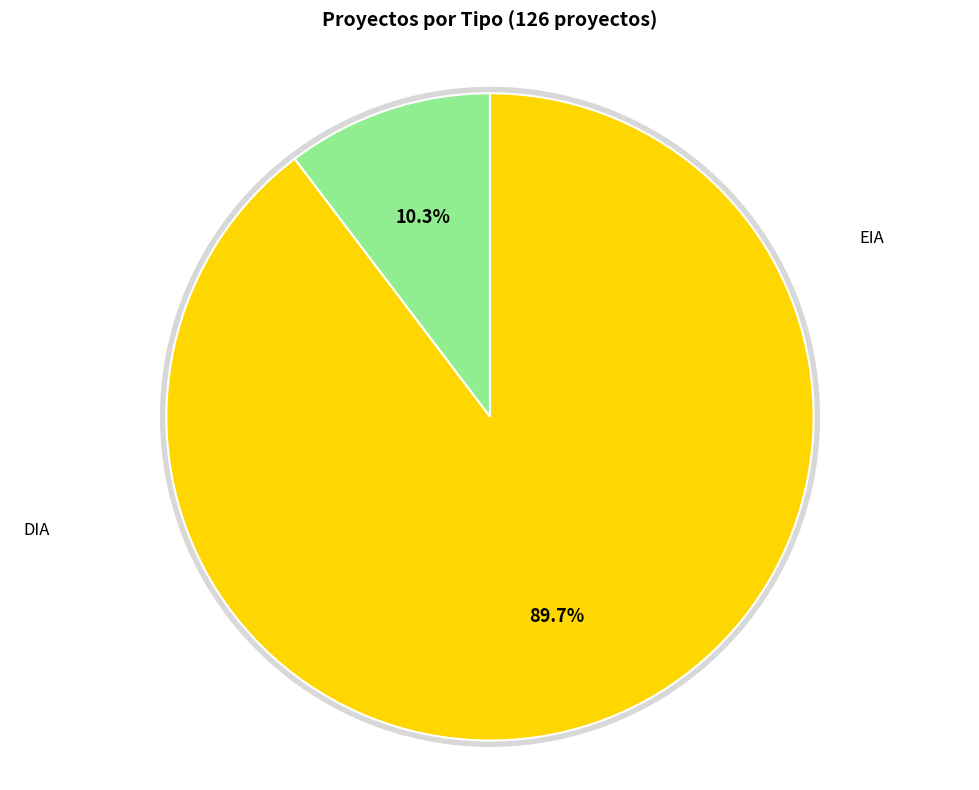

How many segments does this pie chart have?

2